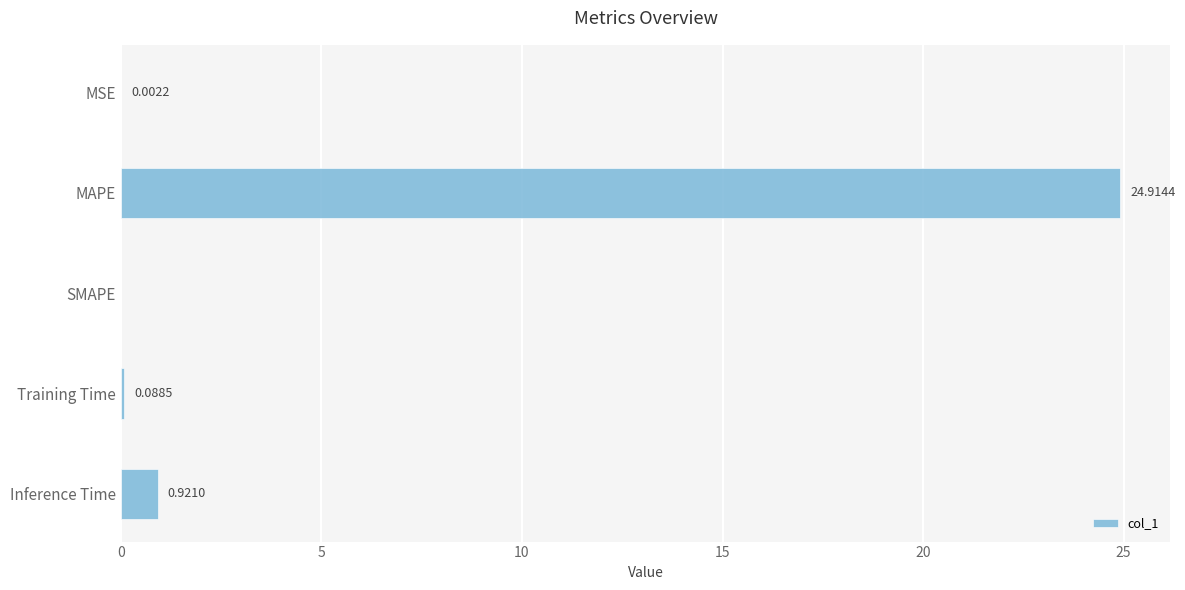

Are the bars grouped side by side (vs. stacked)?

No